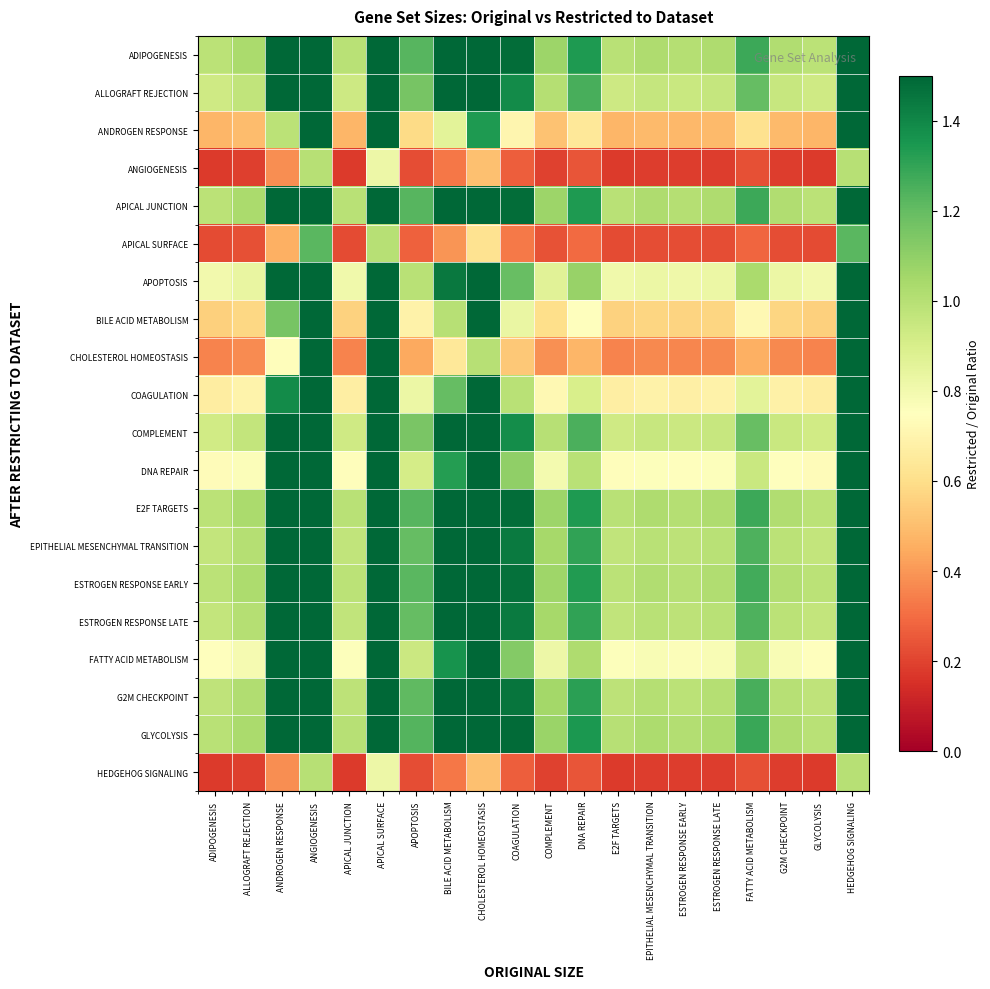

At which category does the chart reach its minimum across all series?

ADIPOGENESIS